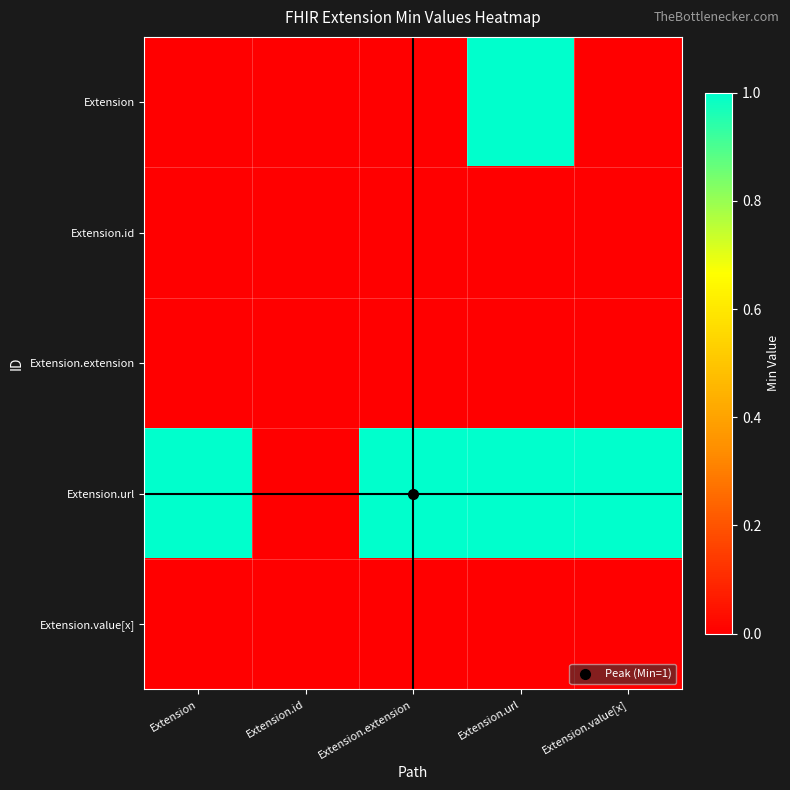

At how many categories does at least one series exceed 0?

4